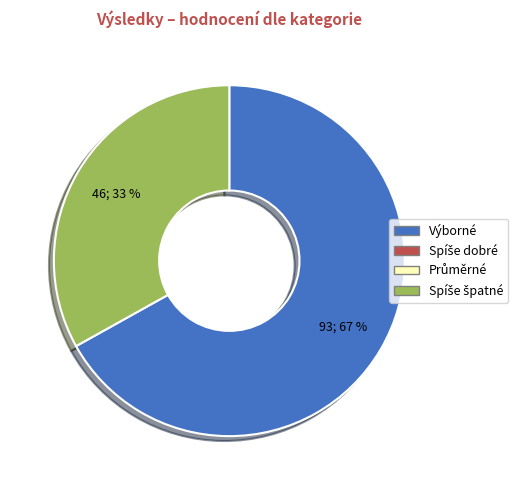

To the nearest percent, what is the difference between the largest and smallest slice percentages?

34%